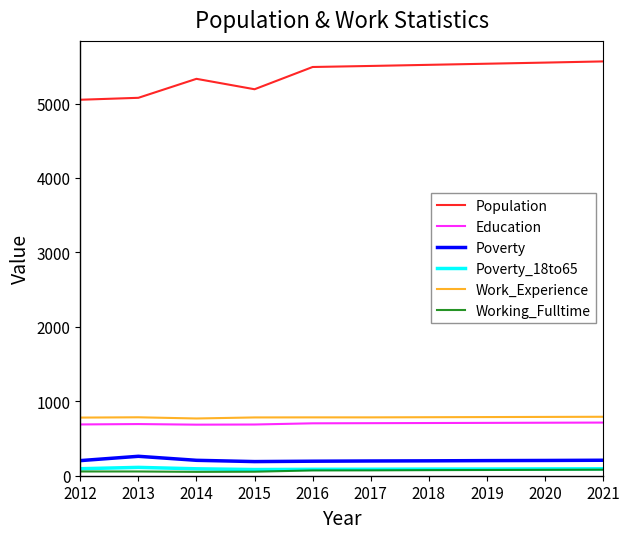

What is the maximum value shown in the chart?

5566